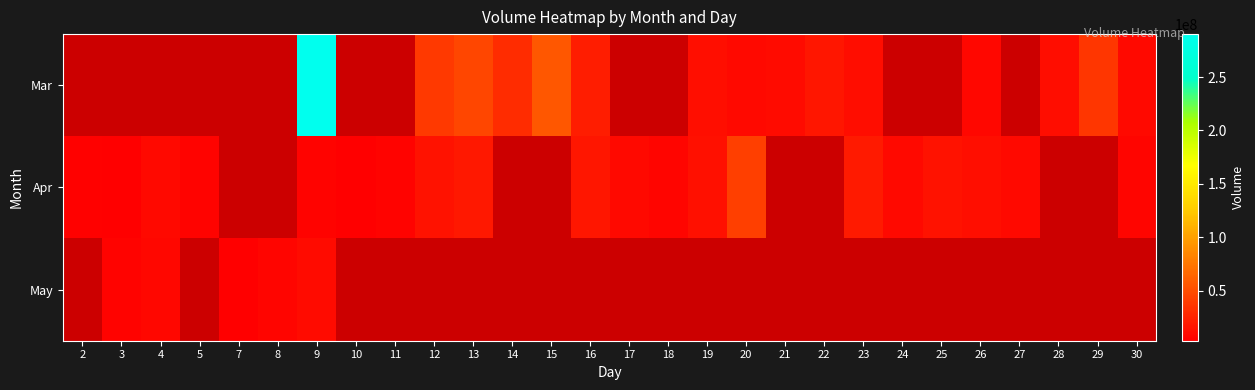

At which category does the chart reach its peak across all series?

9